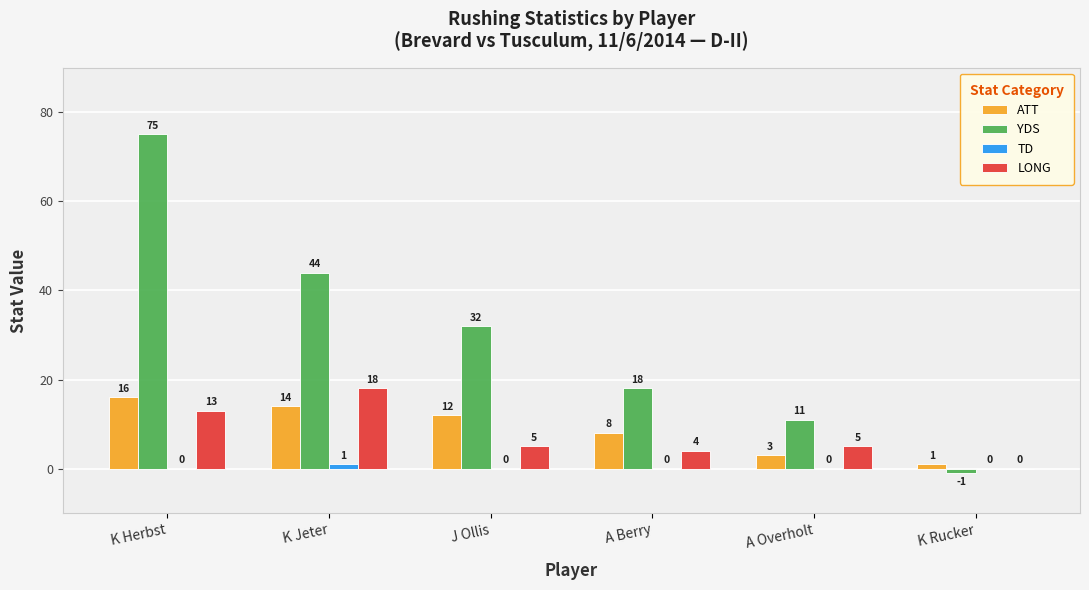

Which series has the largest total across all categories?

YDS